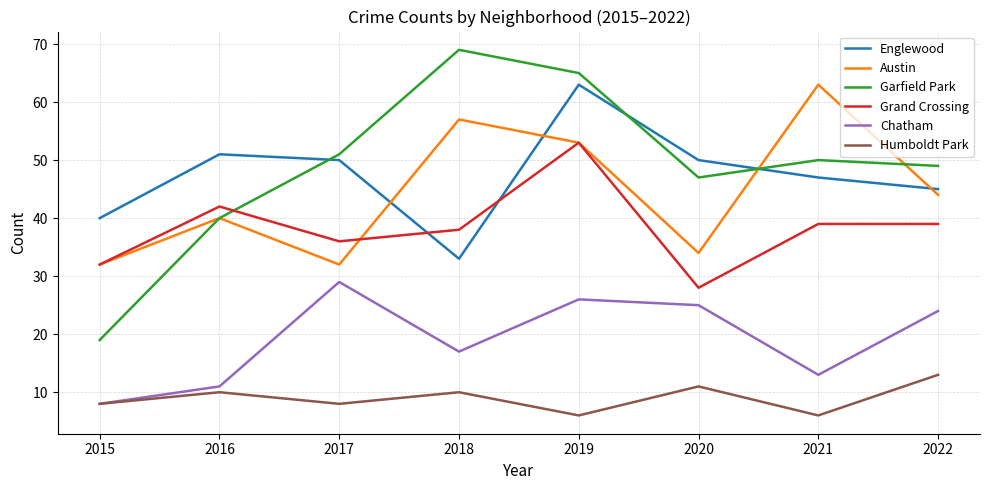

At which category does Garfield Park reach its first local valley?

2020